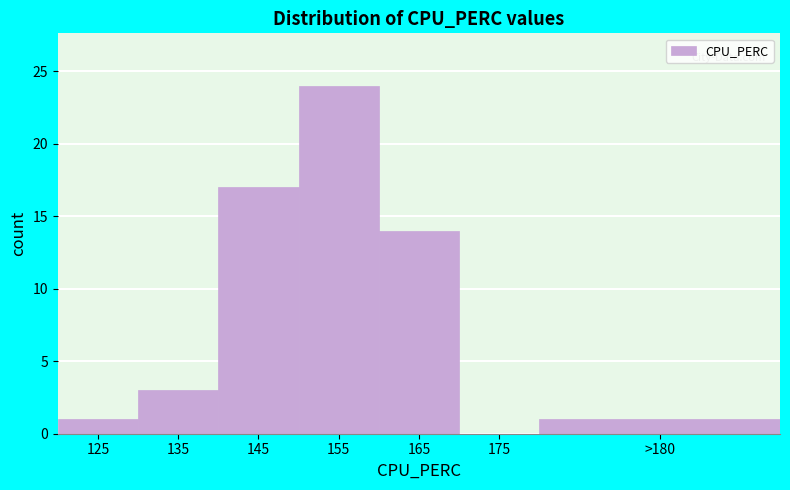

Reading left to right, transcribe all the data shown in this chart.

125=1	135=3	145=17	155=24	165=14	175=0	>180=1